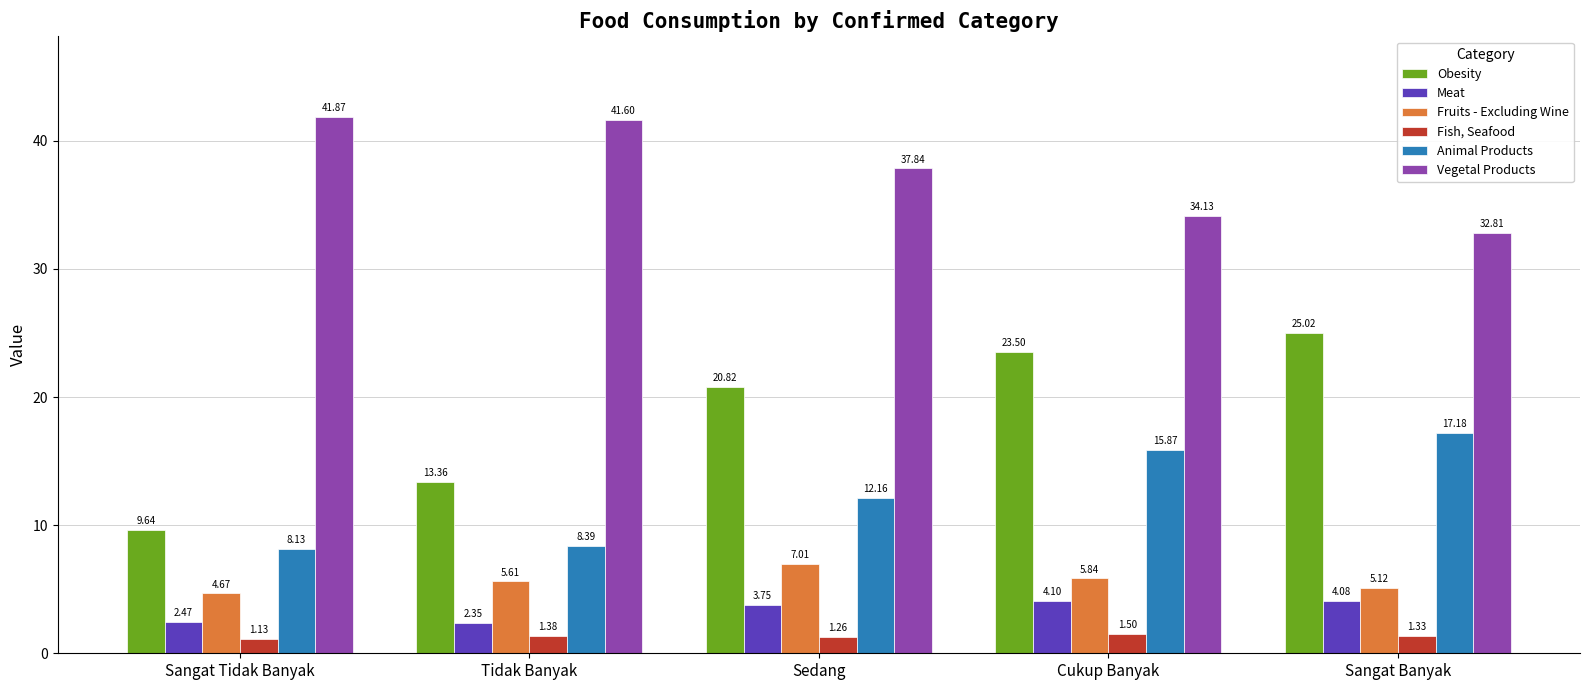

What is the label of the 5th bar from the left?

Sangat Banyak